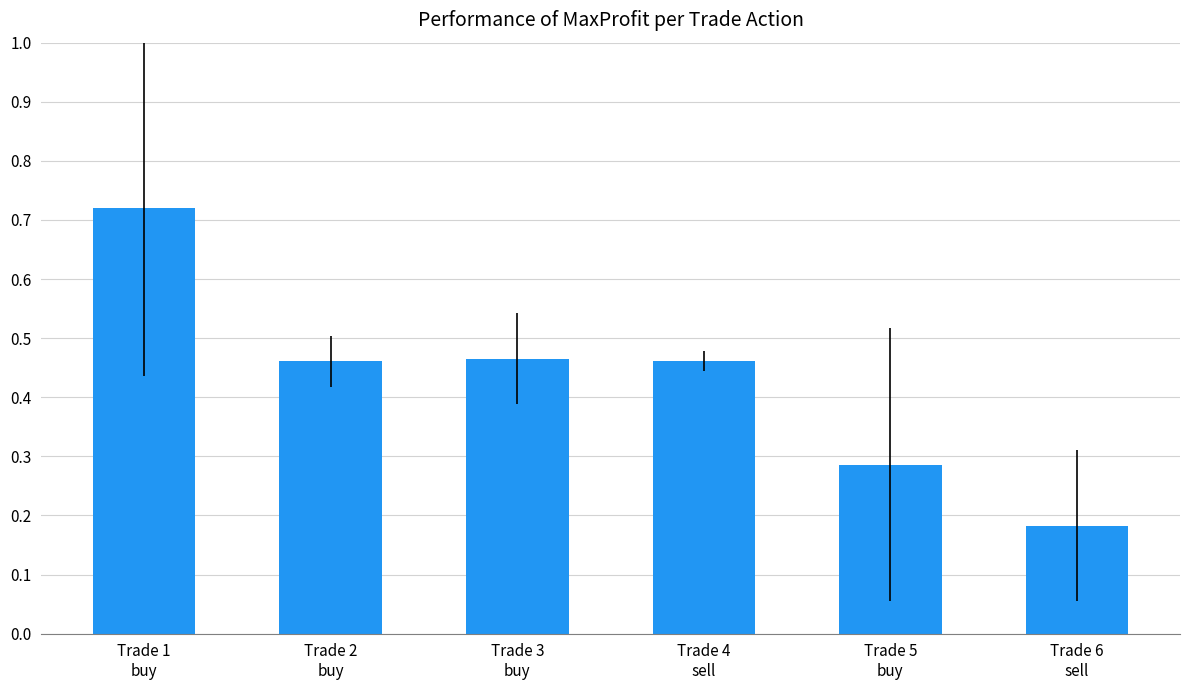

What position from the left is Trade 5
buy?

5